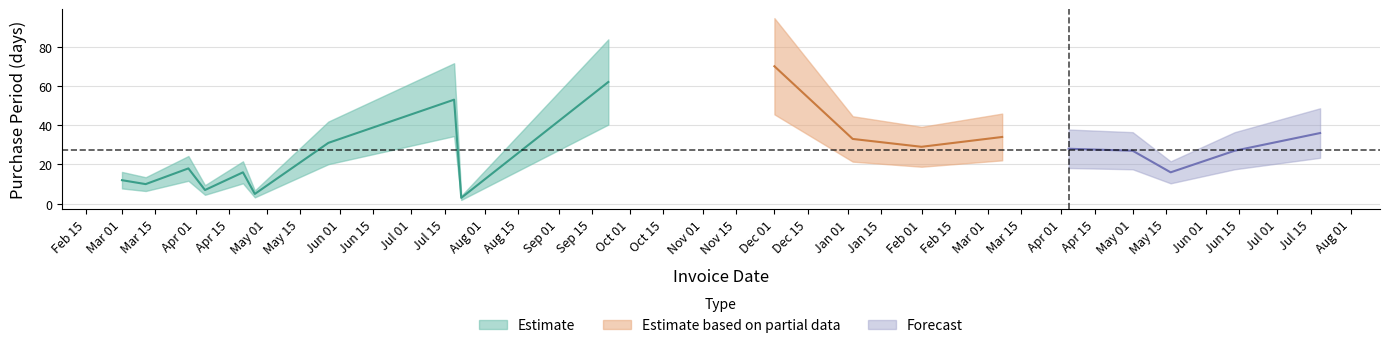

Rank the categories by value from highest to lowest.

2016-12-01, 2016-09-22, 2016-07-19, 2017-07-19, 2017-03-07, 2017-01-03, 2016-05-27, 2017-02-01, 2017-04-04, 2017-05-01, 2017-06-13, 2016-03-29, 2016-04-21, 2017-05-17, 2016-03-01, 2016-03-11, 2016-04-05, 2016-04-26, 2016-07-22